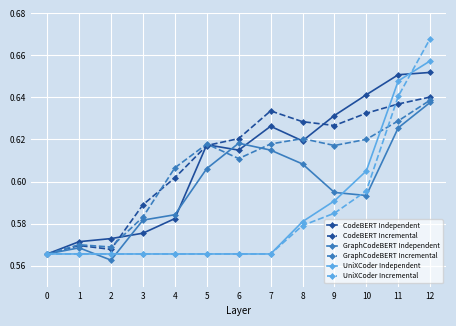

Which category has the highest value in the CodeBERT Independent series?

12